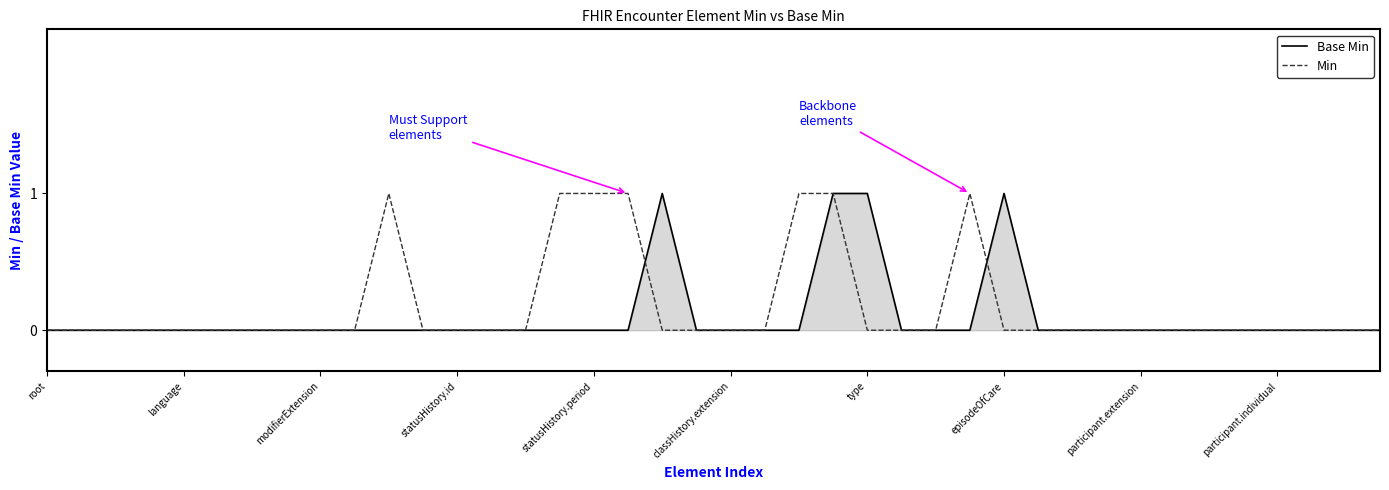

How many intersections are there between Min and Base Min?

2